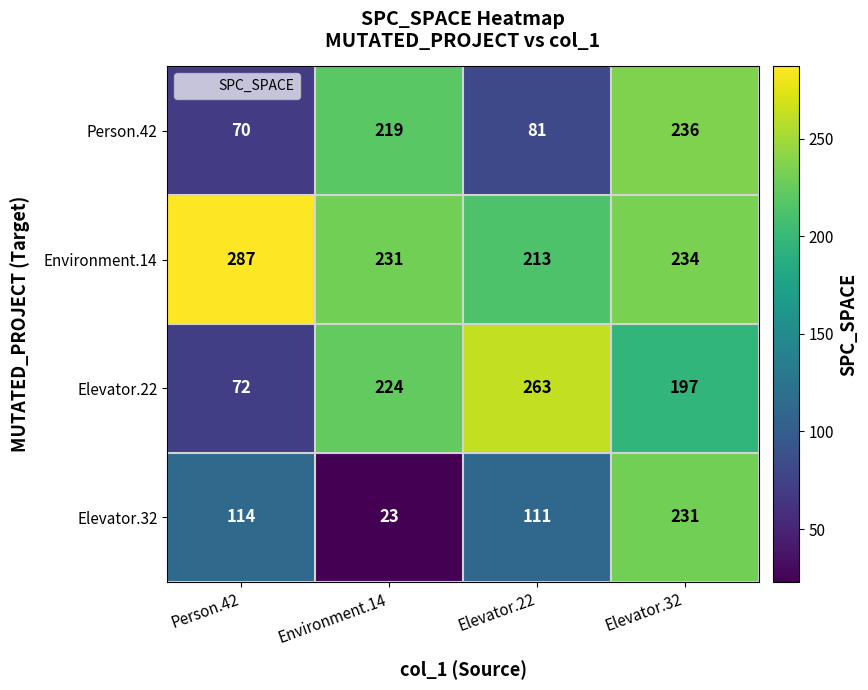

Rank the series by their maximum value, from lowest to highest.

Elevator.32, Person.42, Elevator.22, Environment.14